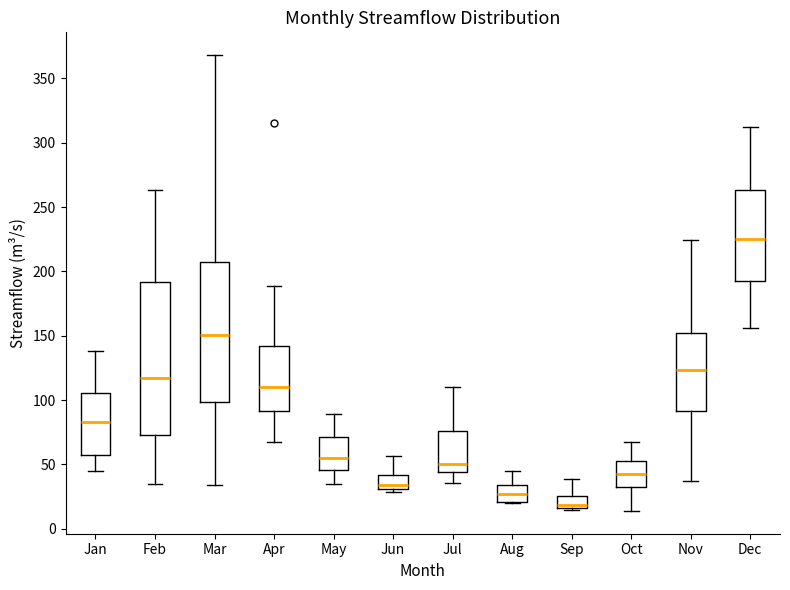

Where is the lower edge of the box for Sep on the y-axis? The values are not printed on the chart, so give them approximately, as read against the axis.

15